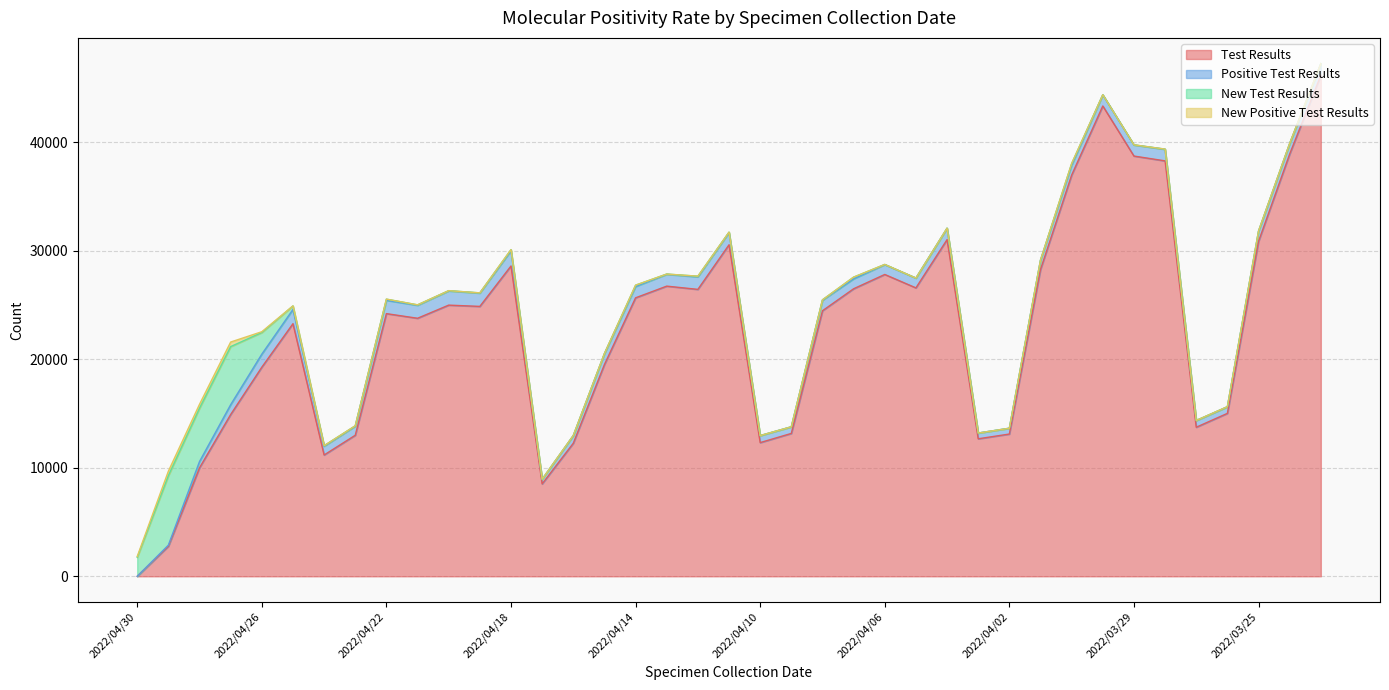

What is the difference between the Positive Test Results values at 2022/04/04 and 2022/04/28?

467